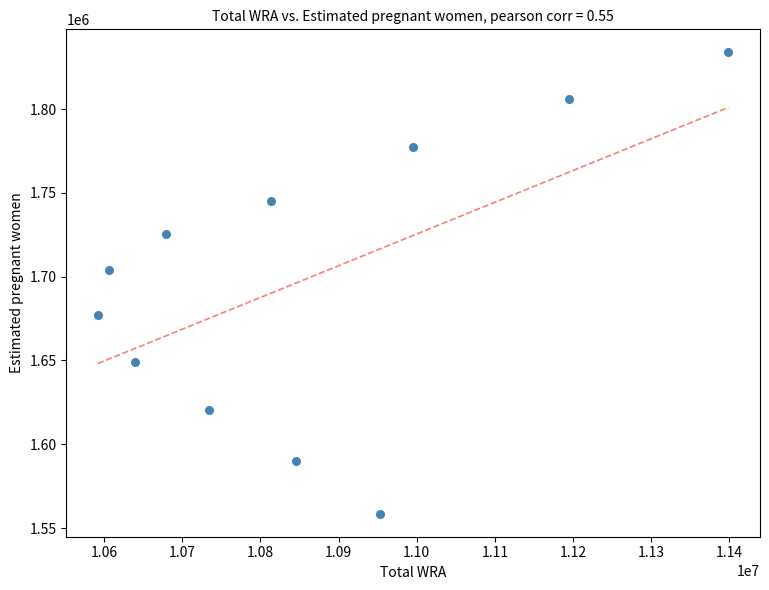

What Y value in the scatter plot is closest to 1696190?

1704195.6